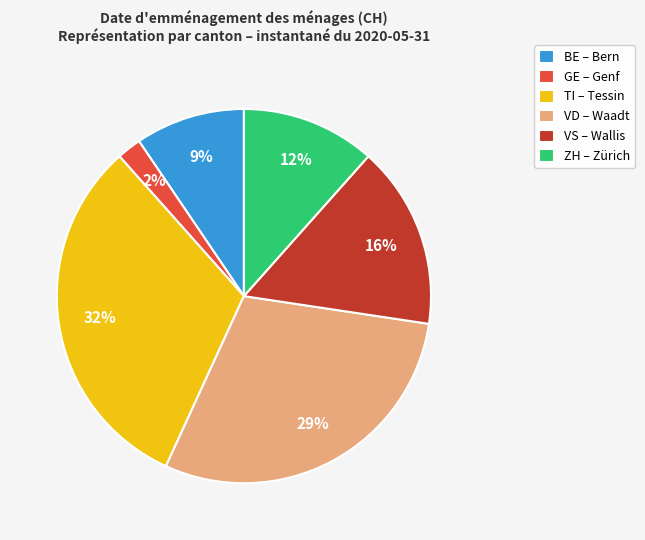

Is it true that VS – Wallis is 25% of the pie?

False